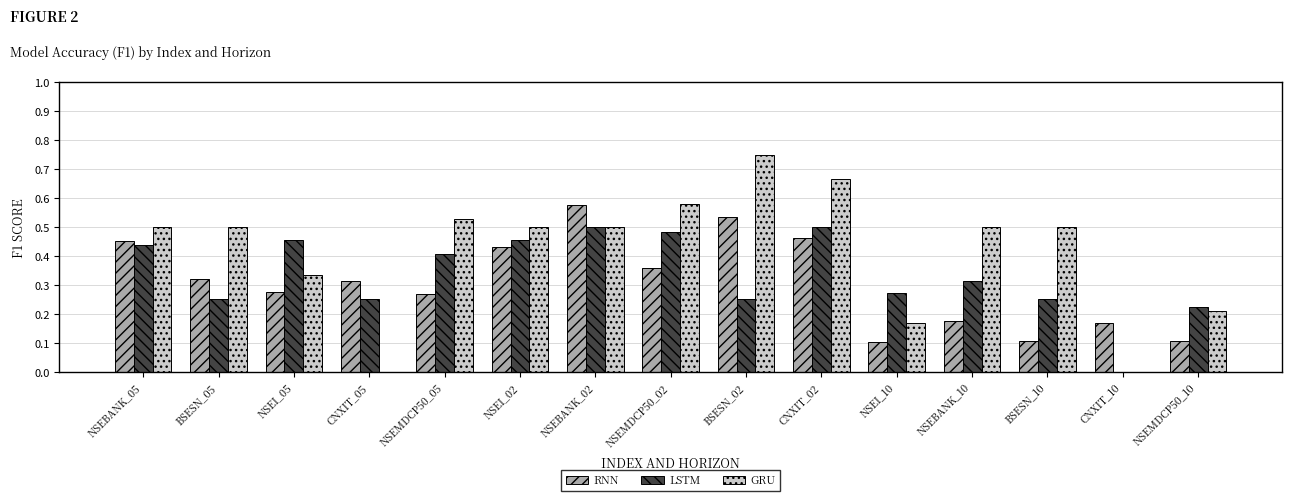

What is the sum of all GRU values?

6.2